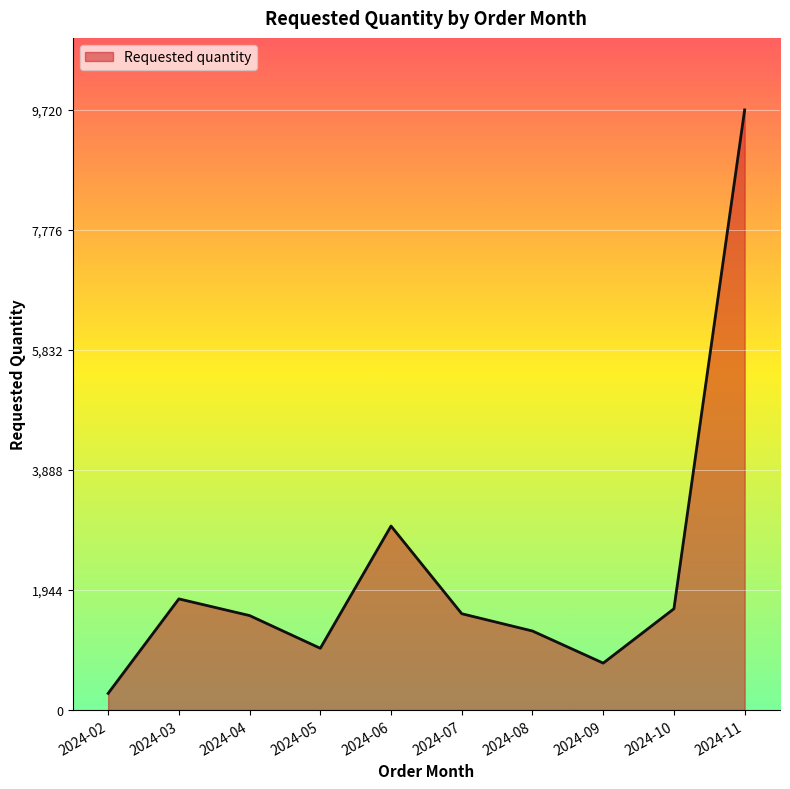

What is the maximum value shown in the chart?

9720